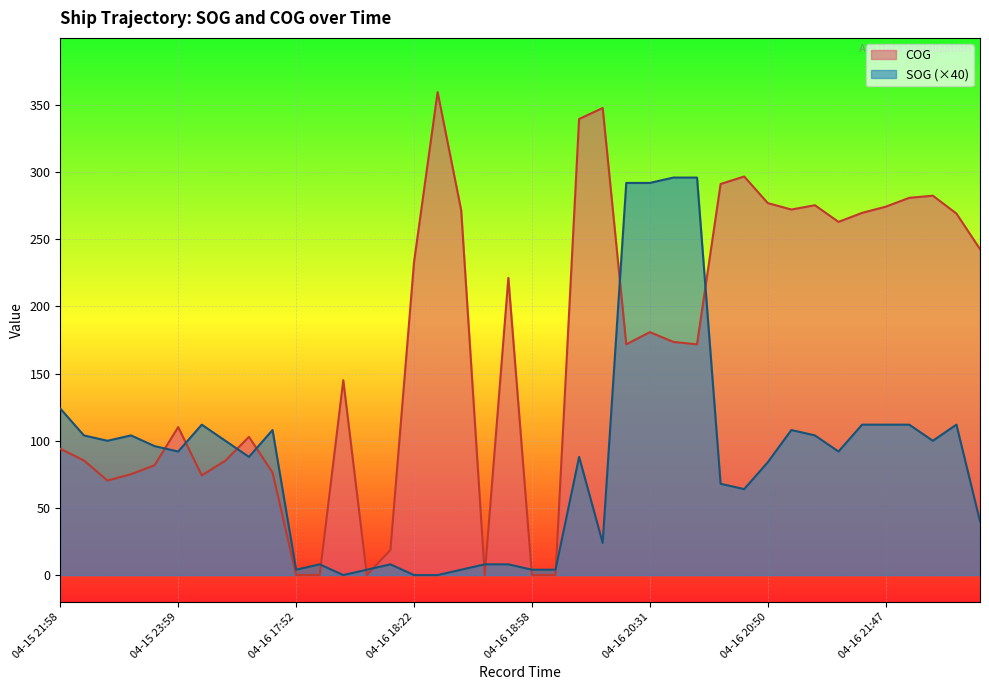

Rank the series at 04-16 18:22 from lowest to highest value.

SOG (×40), COG